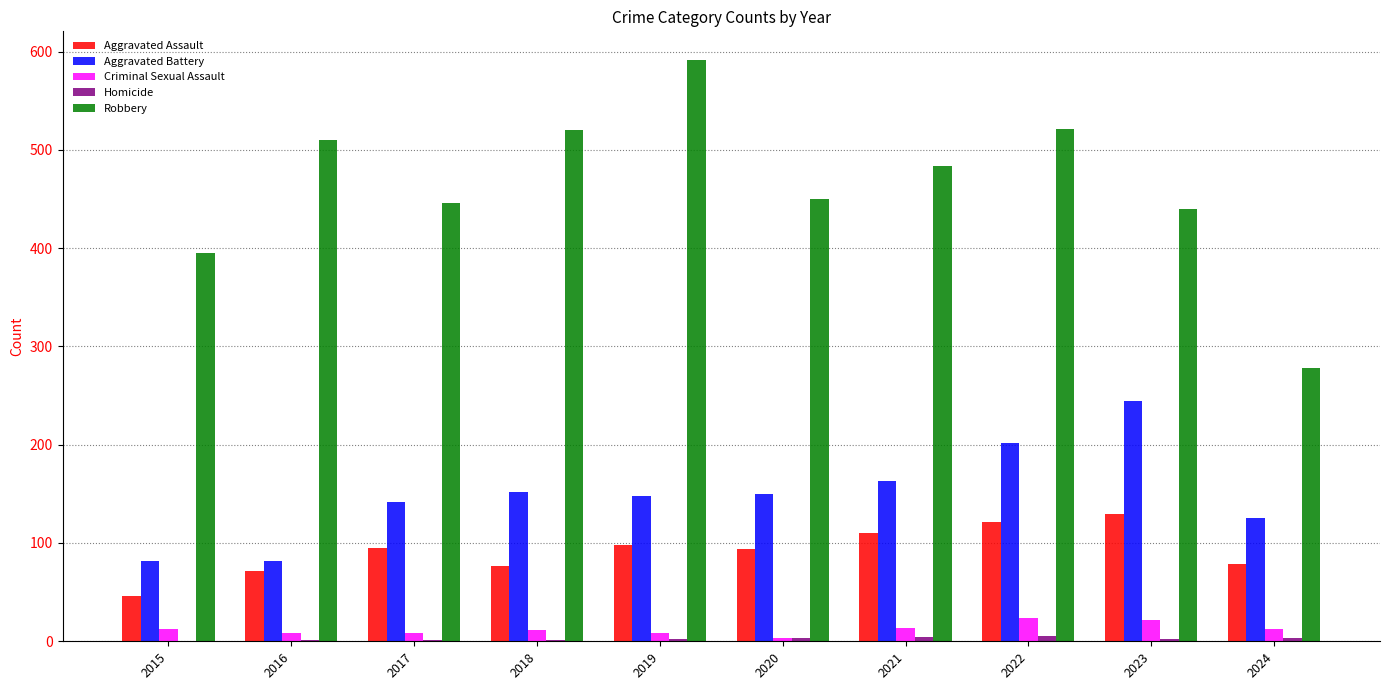

Is it true that Criminal Sexual Assault equals 3 at 2020?

True